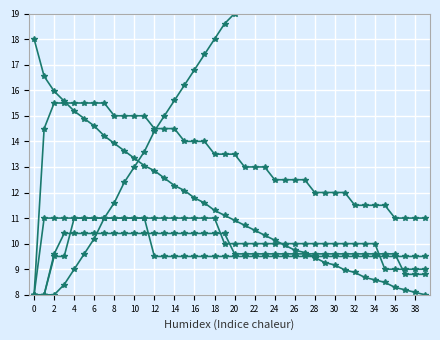

How many values in the col_2 series exceed 10?

18